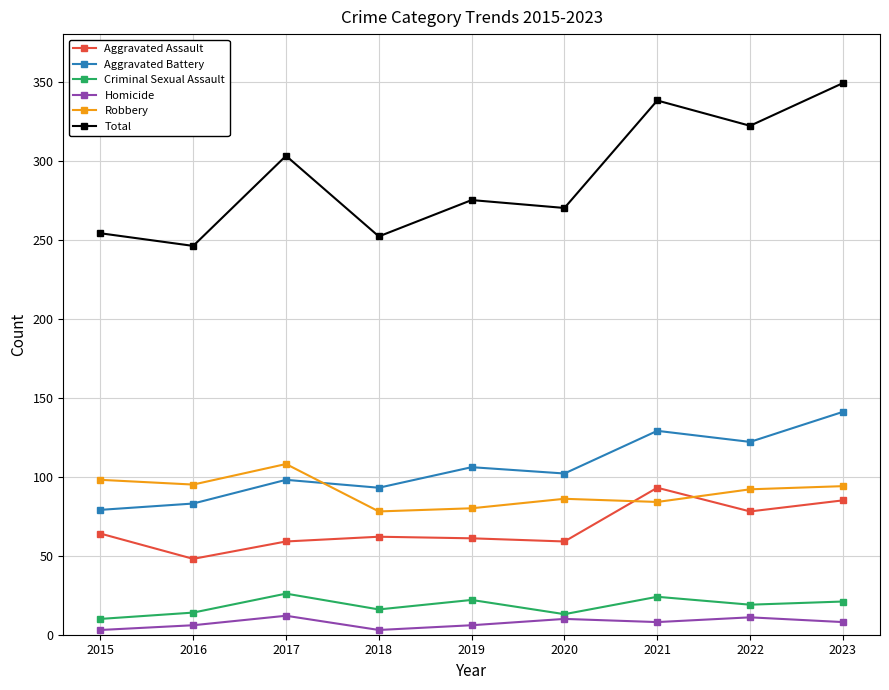

What is the value of the Aggravated Assault point at the 7th from the left?

93